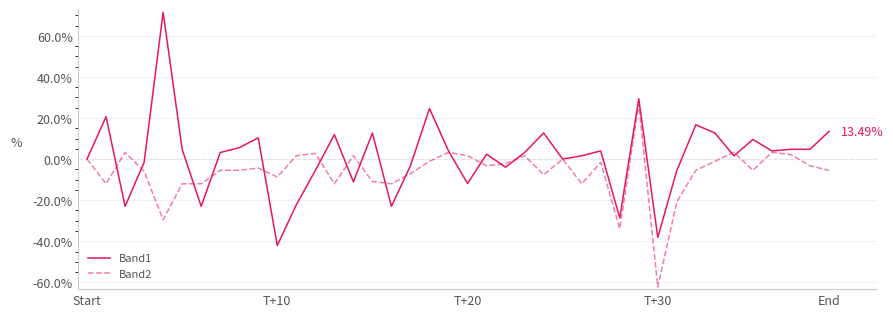

List the series in order of their peak value, lowest first.

Band2, Band1